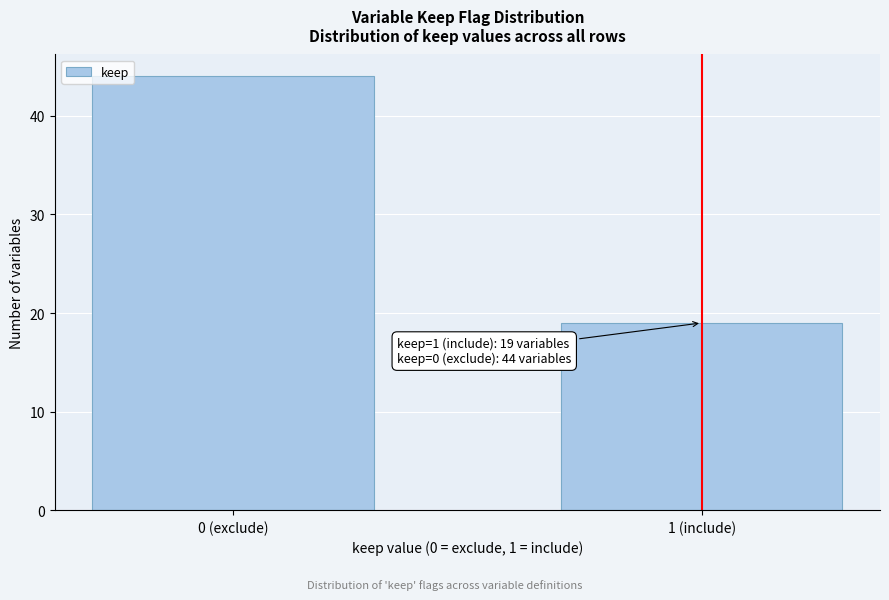

Reading left to right, list all the values displayed in this chart.

44	19